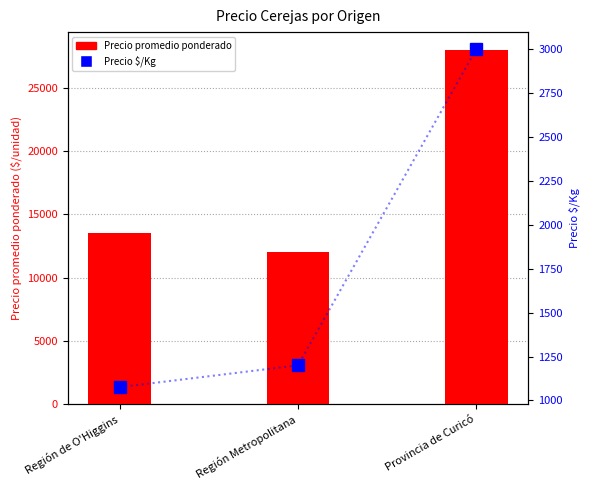

What is the difference between the Precio promedio ponderado values at Región Metropolitana and Provincia de Curicó?

16000